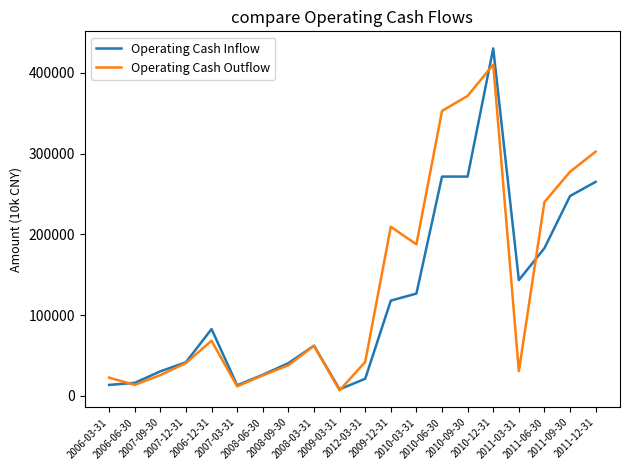

What is the highest value of the Operating Cash Inflow series?

430384